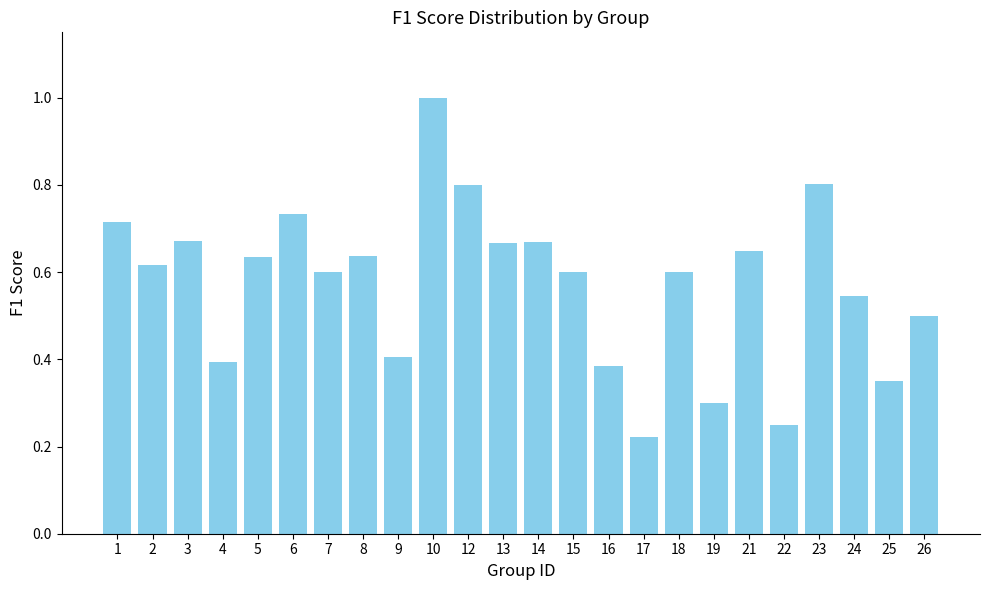

What is the change in value from 1 to 25?

-0.4